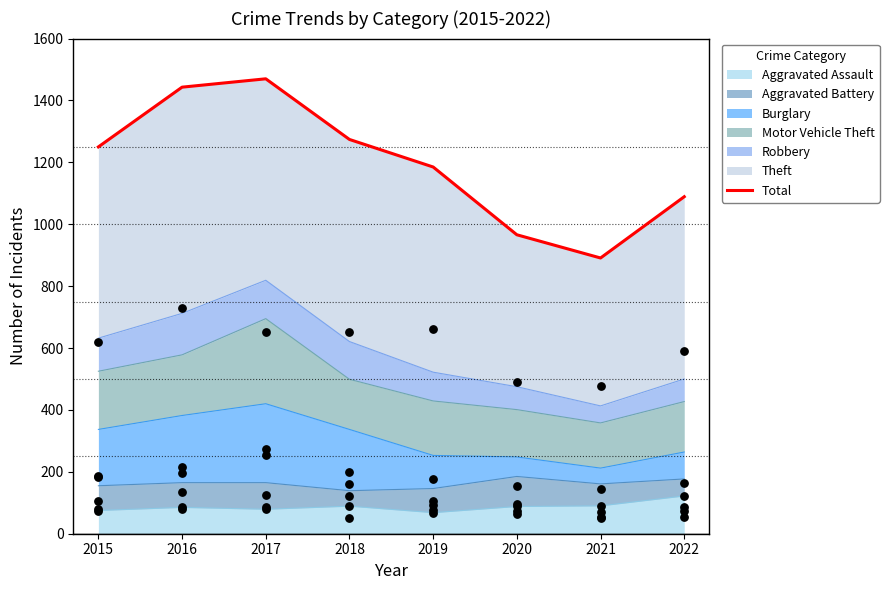

Between 2020 and 2016, which is larger?

2016